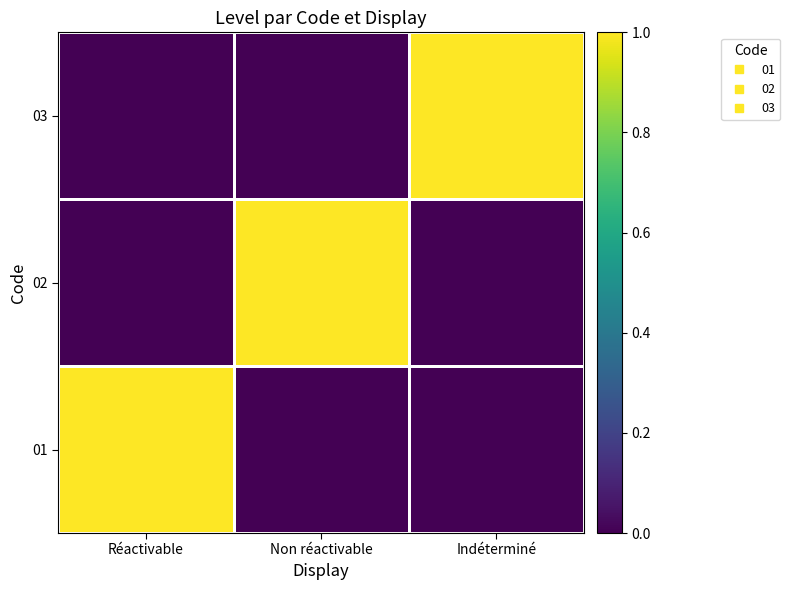

Which category has the lowest value across all series?

Non réactivable